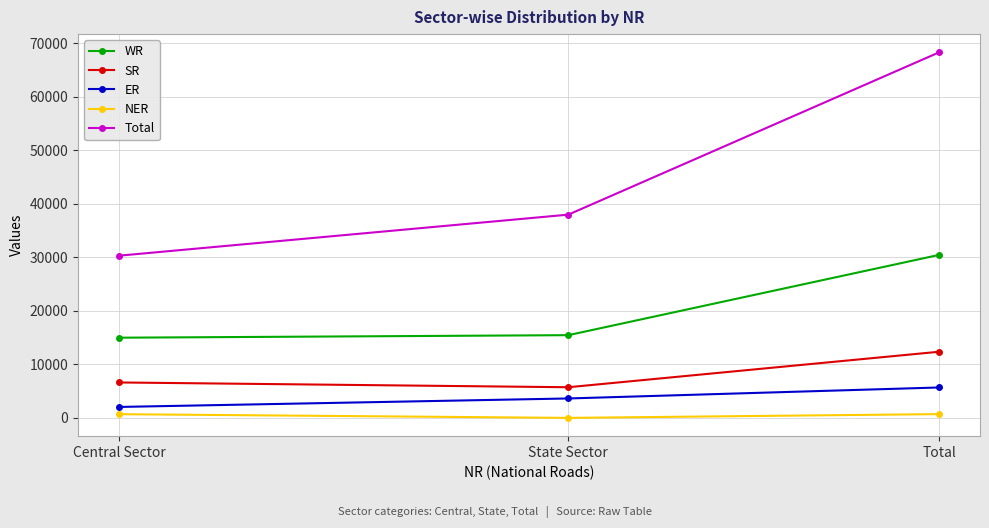

The value of ER at Total is 5695. True or false?

True